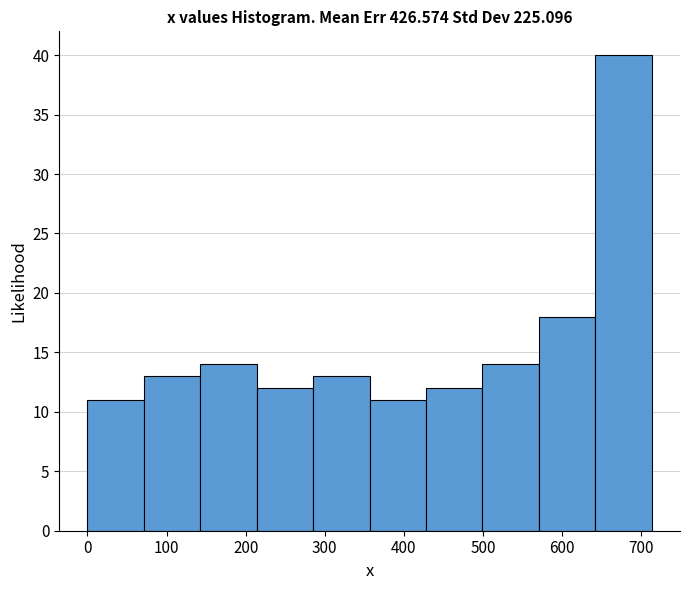

How tall is the bar that spans 360 to 430 on the x-axis? Neither the bar edges nor the heights are printed on the chart, so give them approximately, as read against the axes.

11